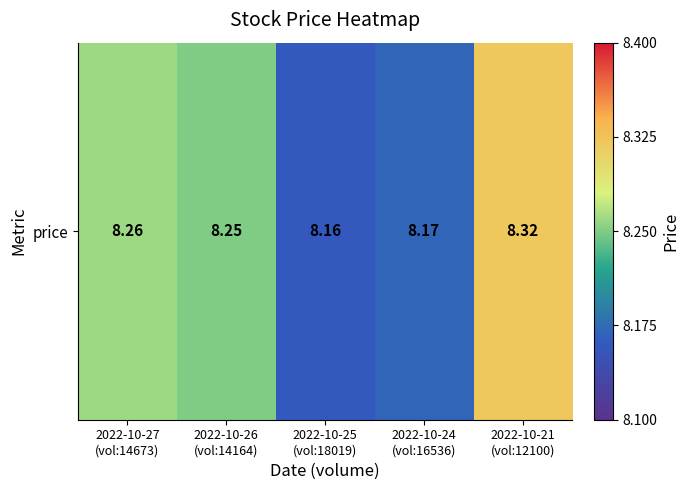

Count the values in the range 8 to 9.

5